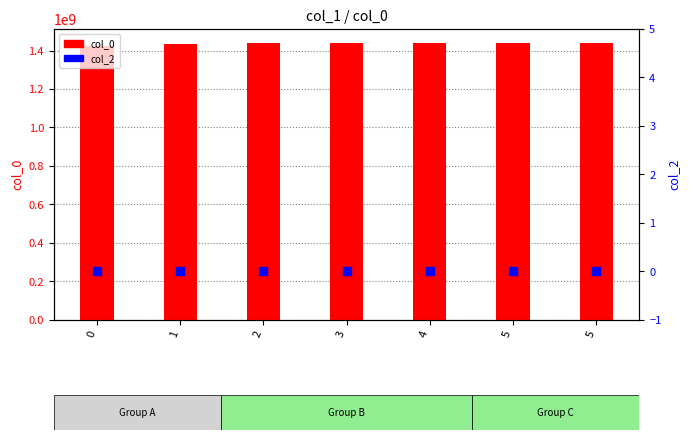

At how many categories does at least one series exceed 289996666?

7